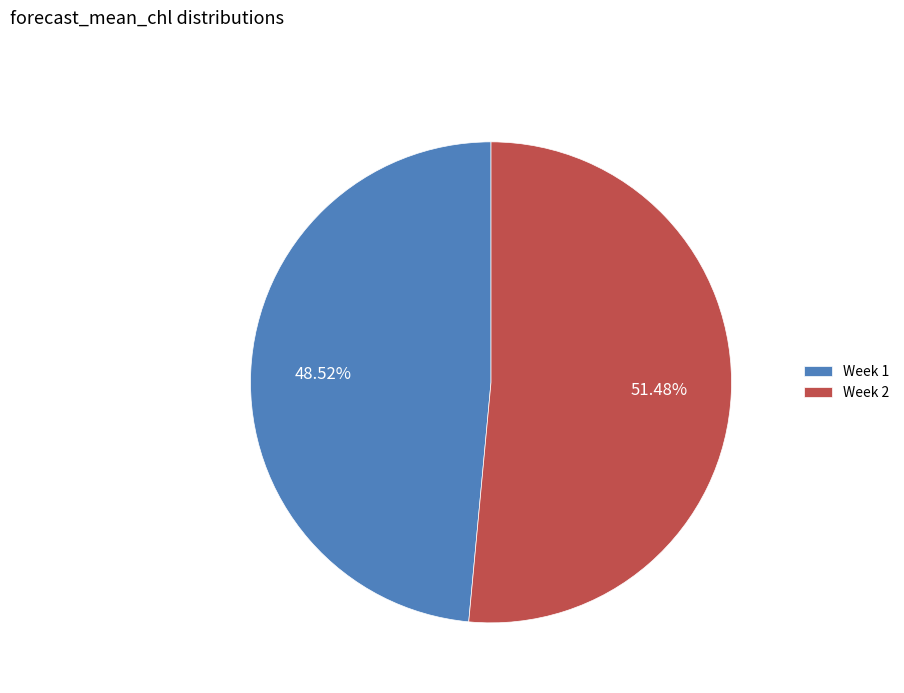

What is the total percentage of Week 2 and Week 1?

100.0%